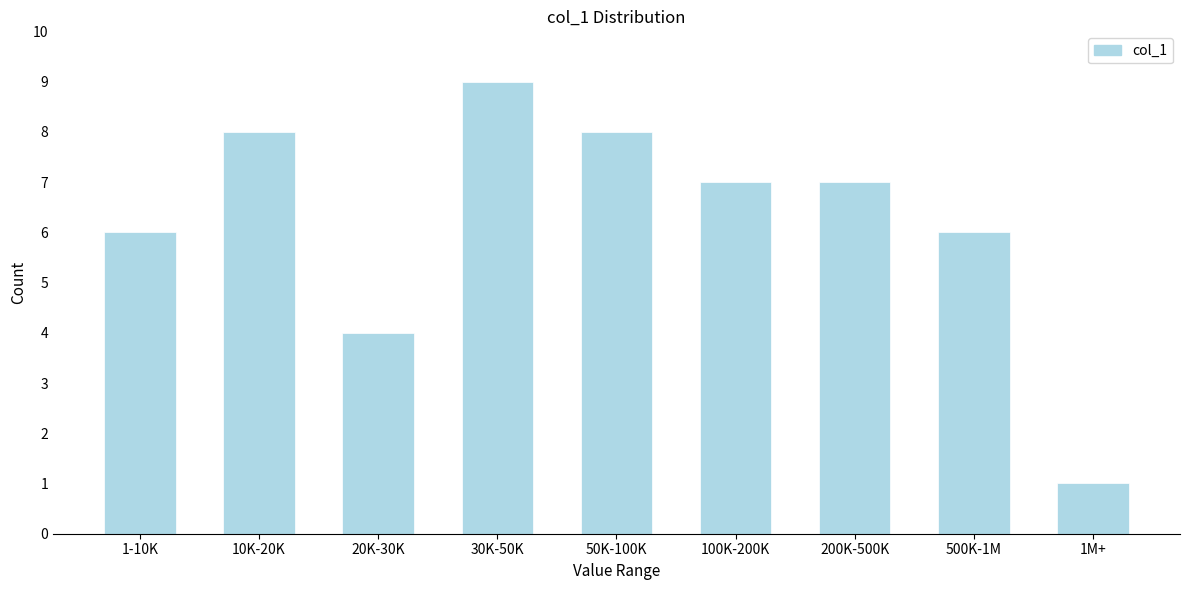

Reading left to right, transcribe all the data shown in this chart.

6	8	4	9	8	7	7	6	1